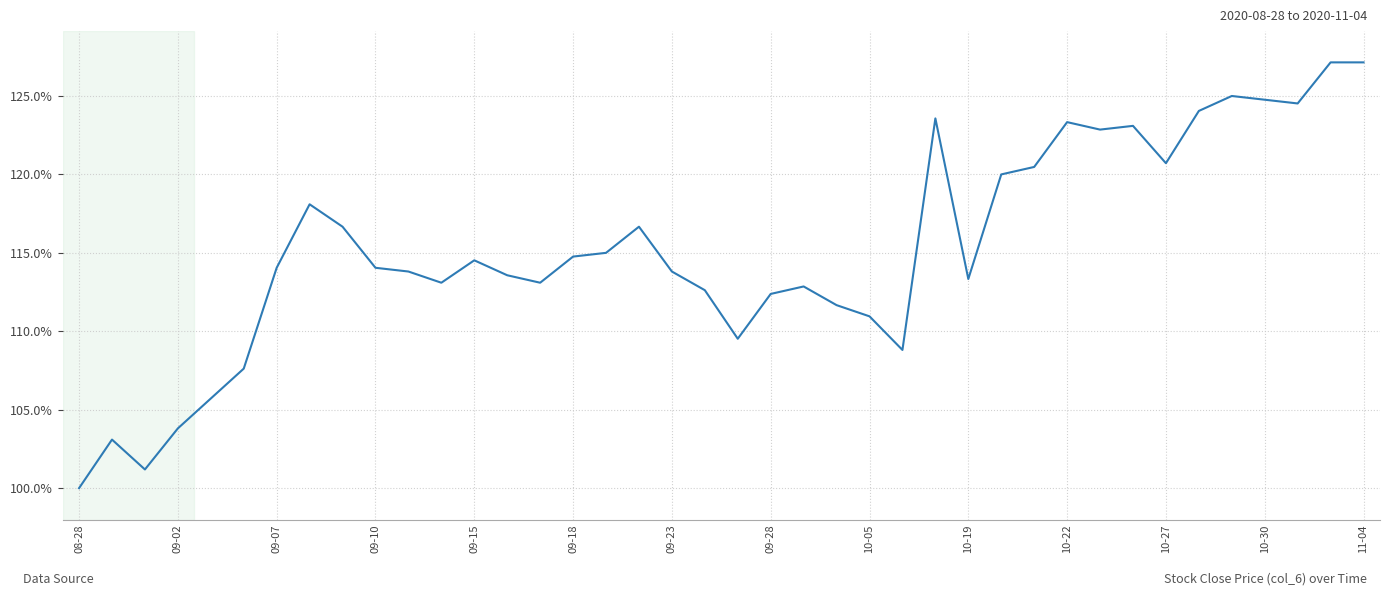

What is the smallest value displayed?

100.0